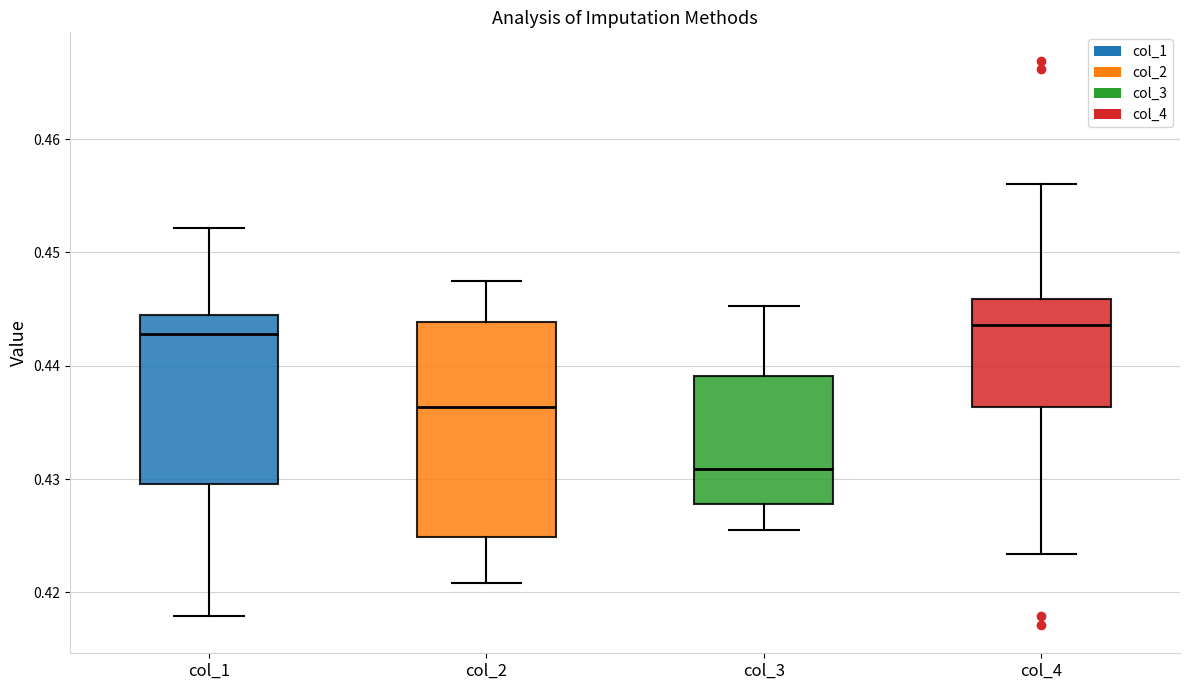

Comparing the boxes themselves (not the whiskers), which one is the tallest?

col_2